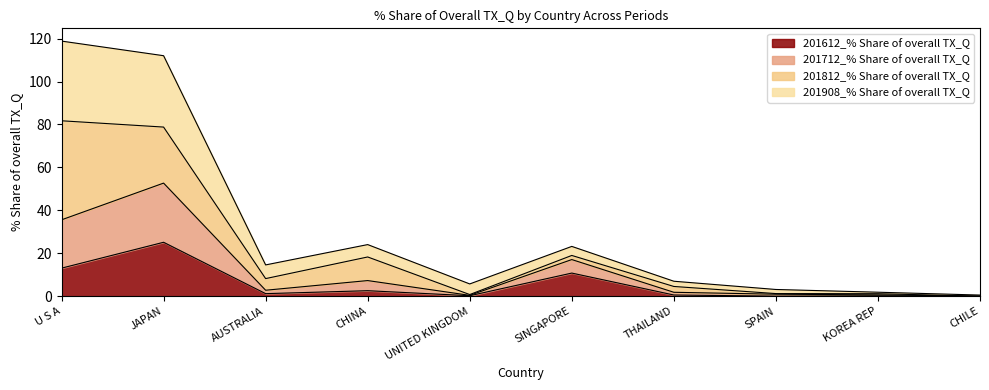

At which label does 201612_% Share of overall TX_Q reach its peak?

JAPAN